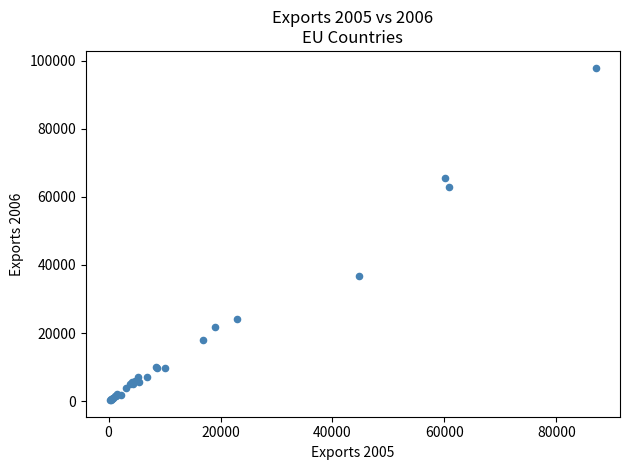

What Y value in the scatter plot is closest to 49127?

36651.8